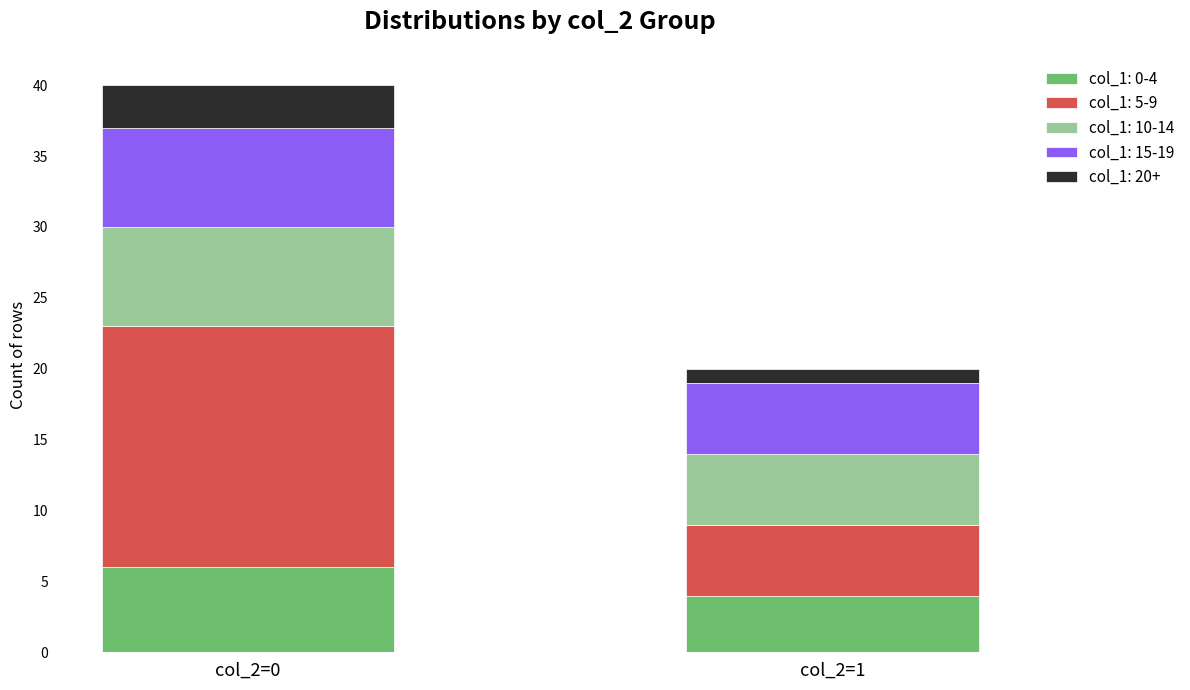

Is it true that col_1: 0-4 equals 9 at col_2=0?

False